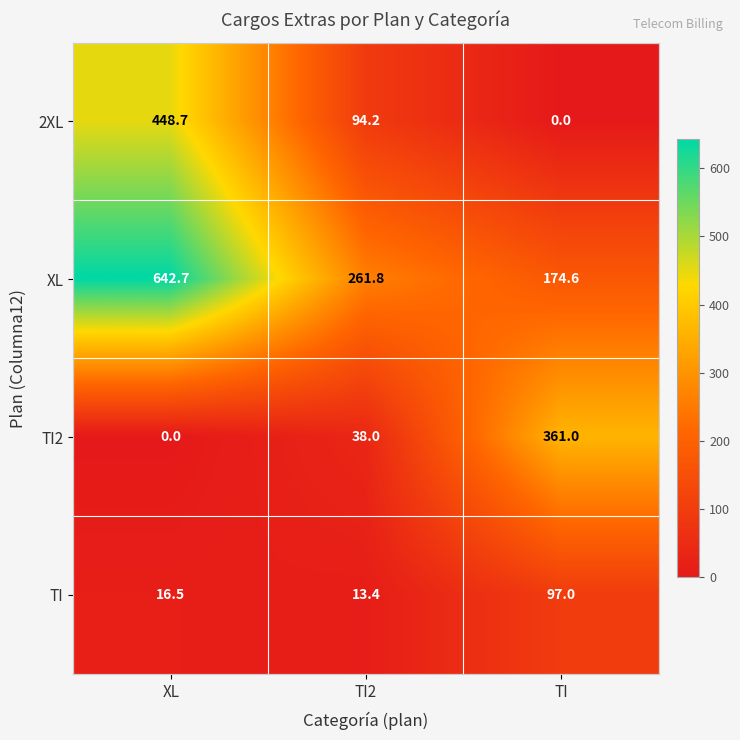

What is the total value across all series at TI?

632.6